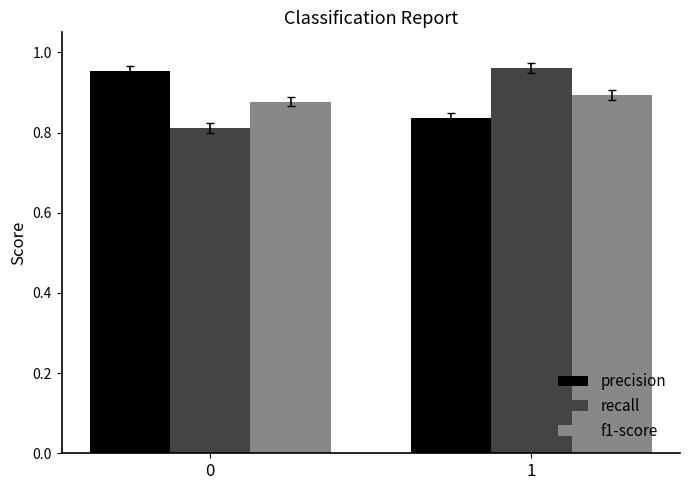

How many distinct data groups are displayed?

3